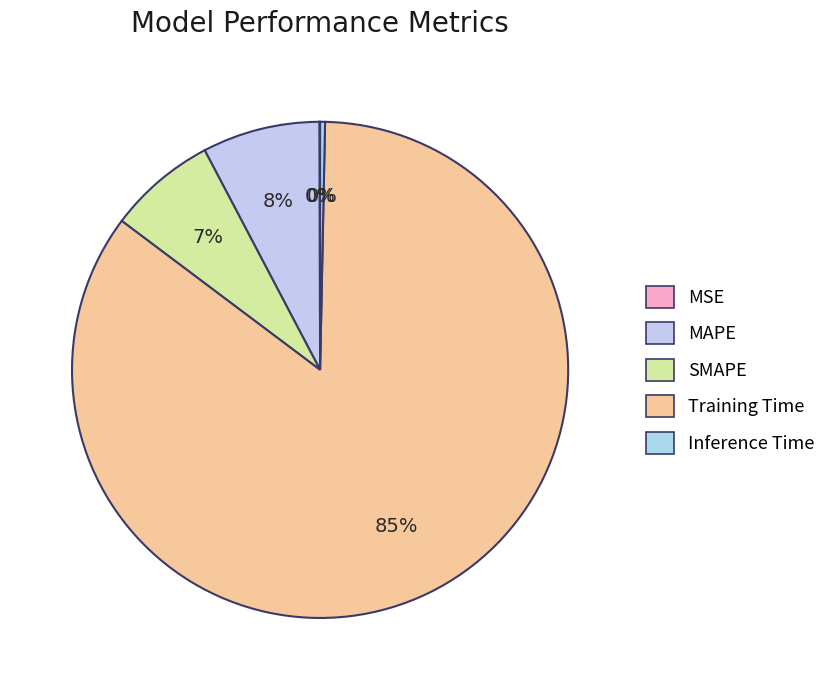

To the nearest percent, what percentage of the pie is MAPE?

8%